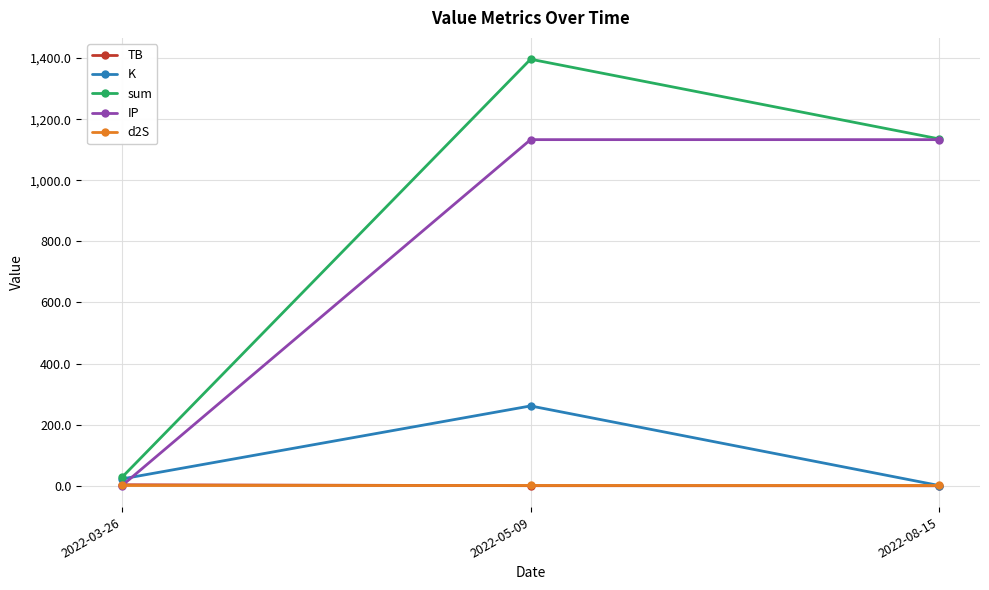

The value of IP at 2022-05-09 is 1133.0. True or false?

True